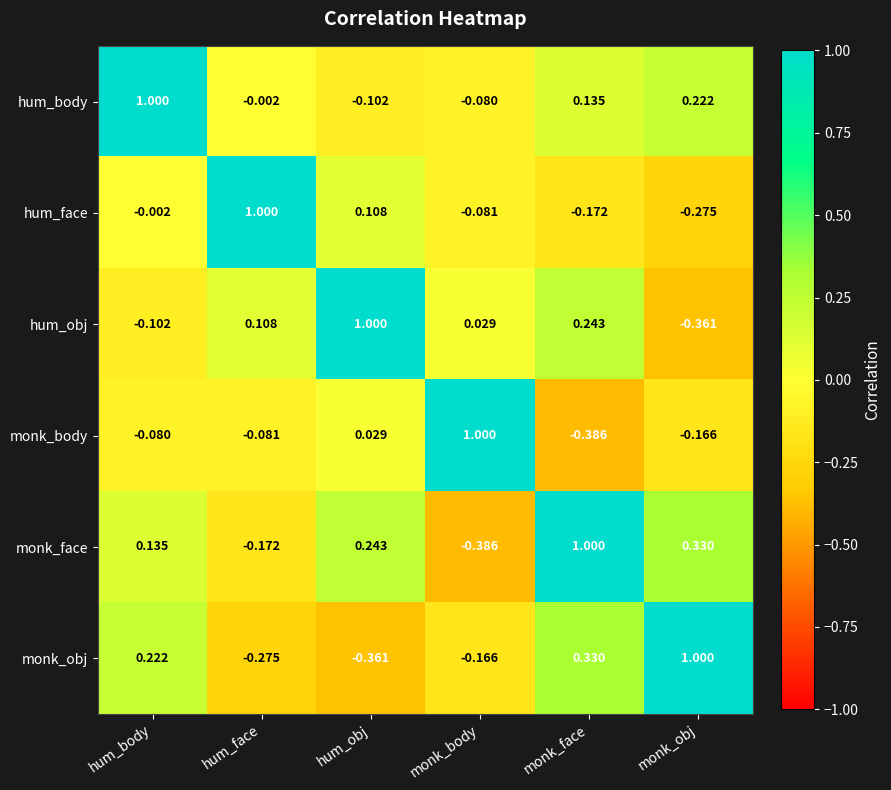

At which label does monk_face reach its peak?

monk_face